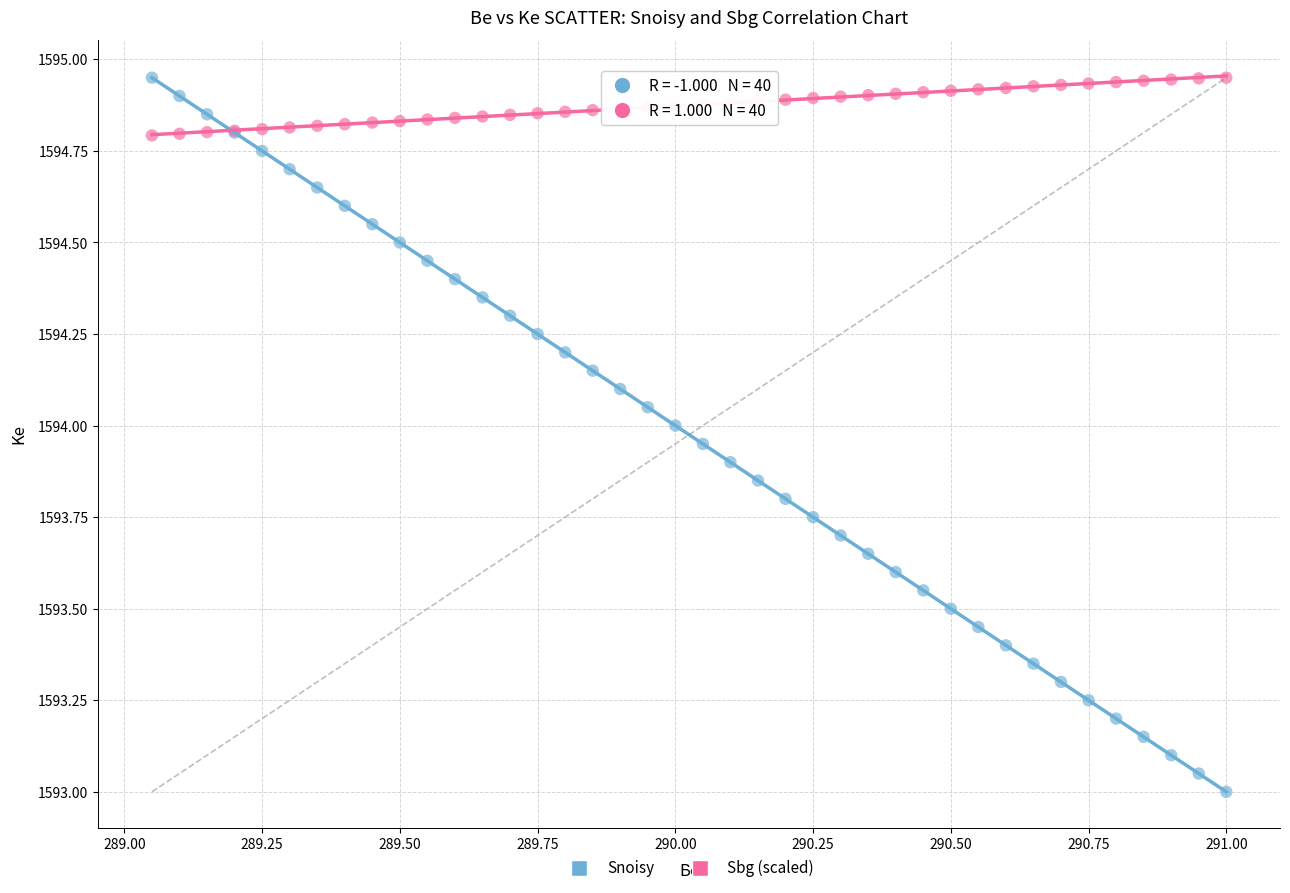

Which series contains the lowest Y value?

Snoisy